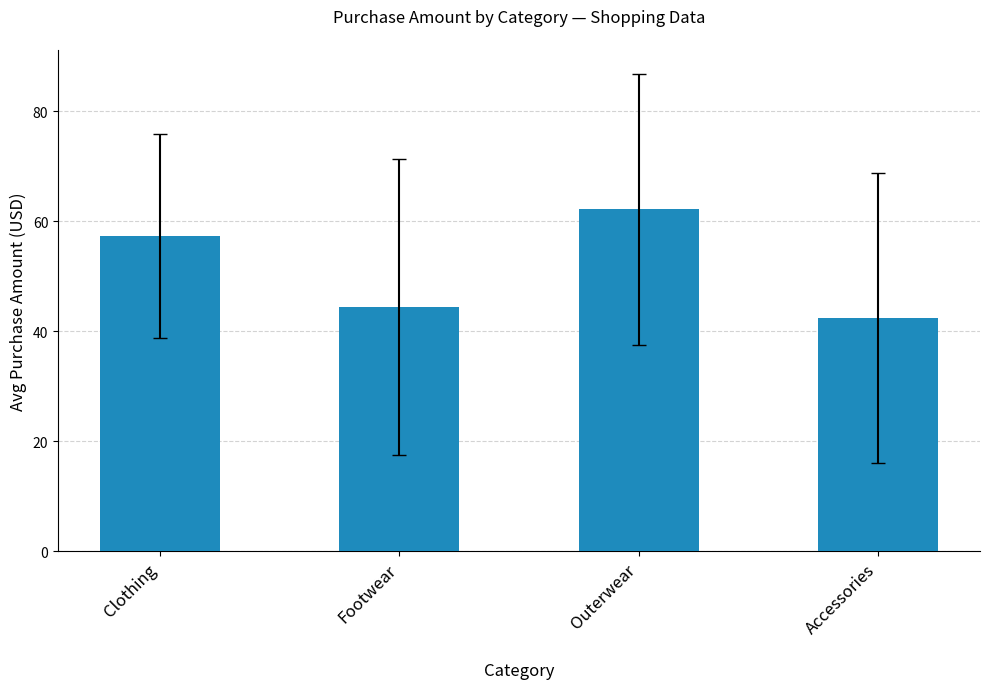

How many data points are above 57?

2